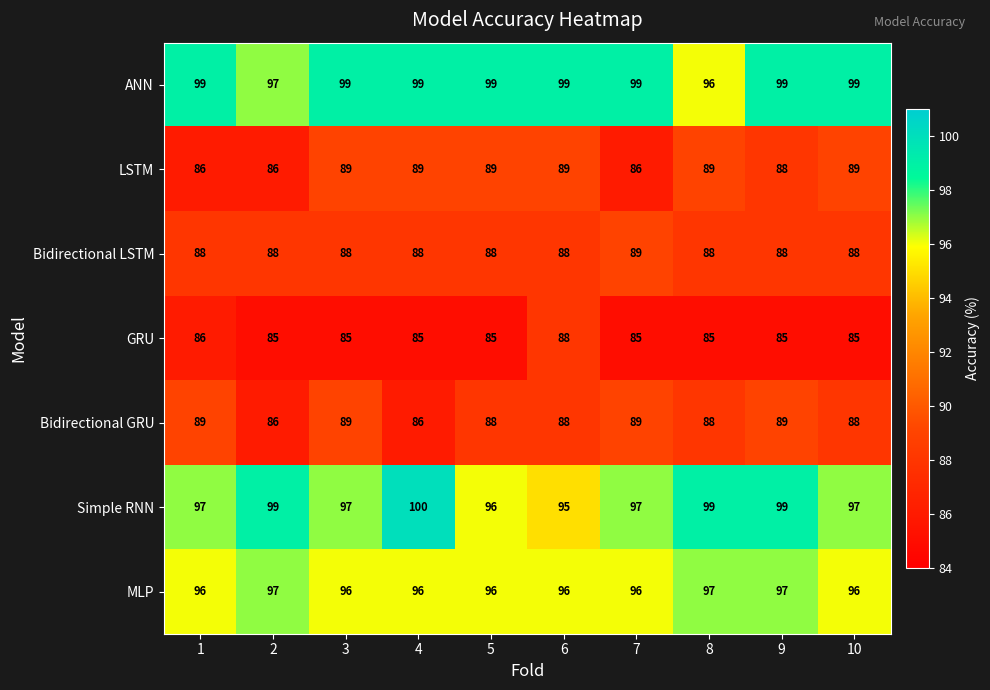

Count the number of data series in this chart.

7